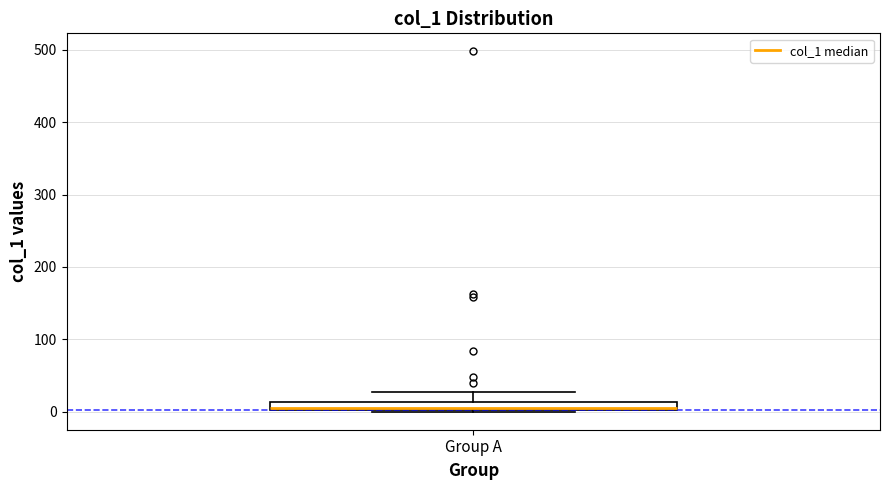

Where does the upper whisker of the box for Group A end on the y-axis? The values are not printed on the chart, so give them approximately, as read against the axis.

30